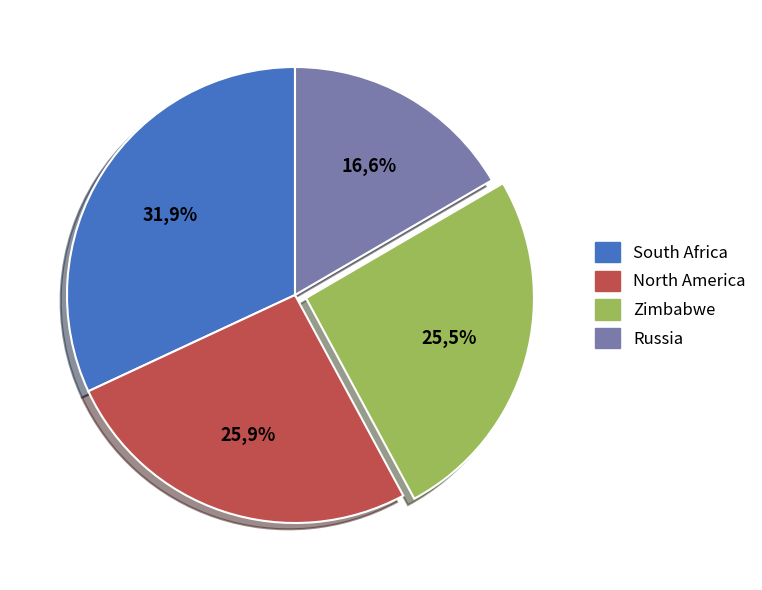

Is the sum of North America and Zimbabwe greater than half?

Yes